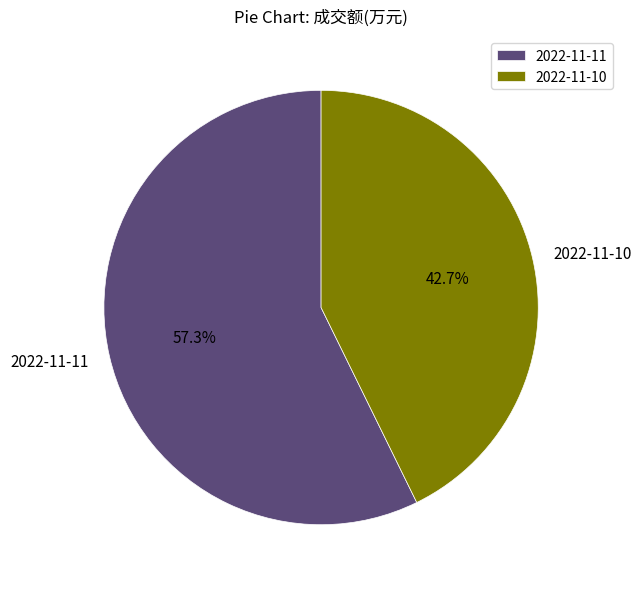

Is the sum of 2022-11-11 and 2022-11-10 greater than half?

Yes